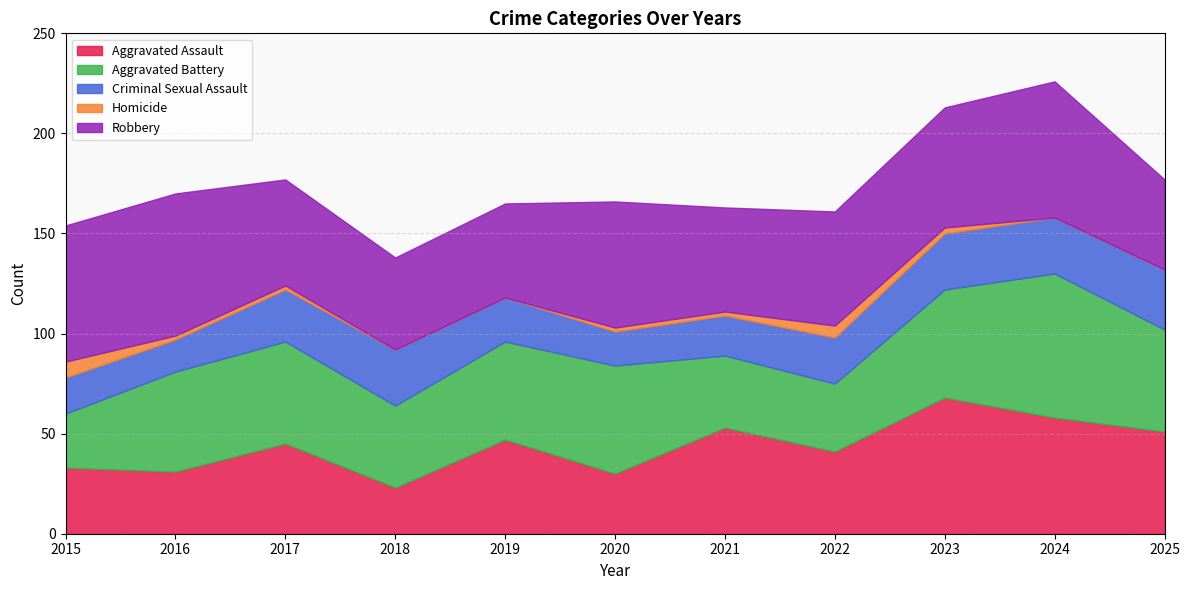

How many interior local valleys does the Criminal Sexual Assault series have?

2